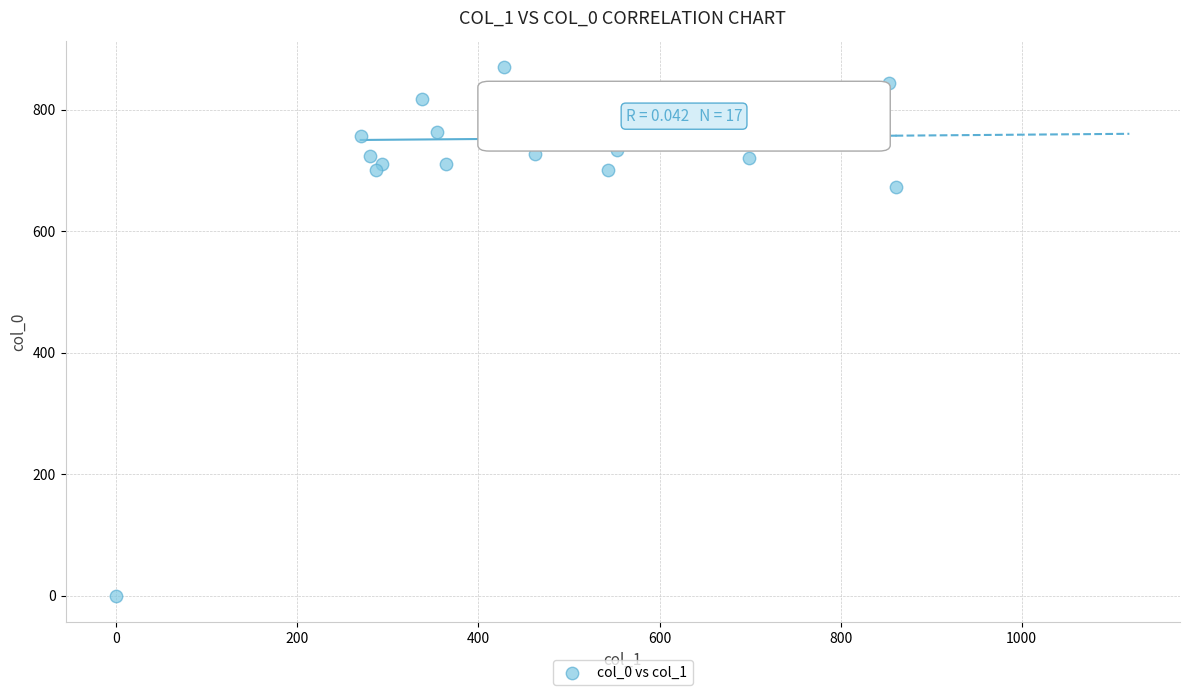

What Y value in the scatter plot is closest to 435?

673.3